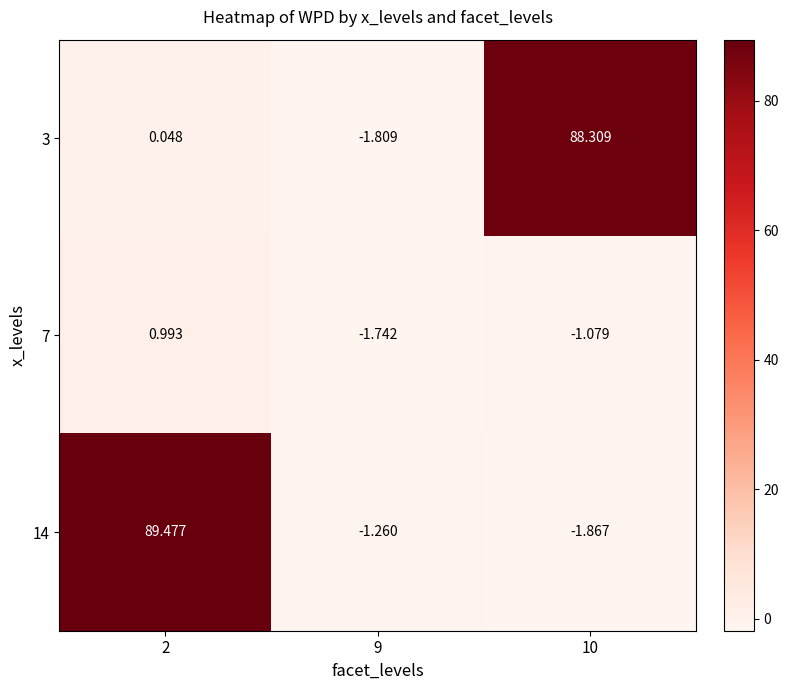

Which series has the largest total across all categories?

3